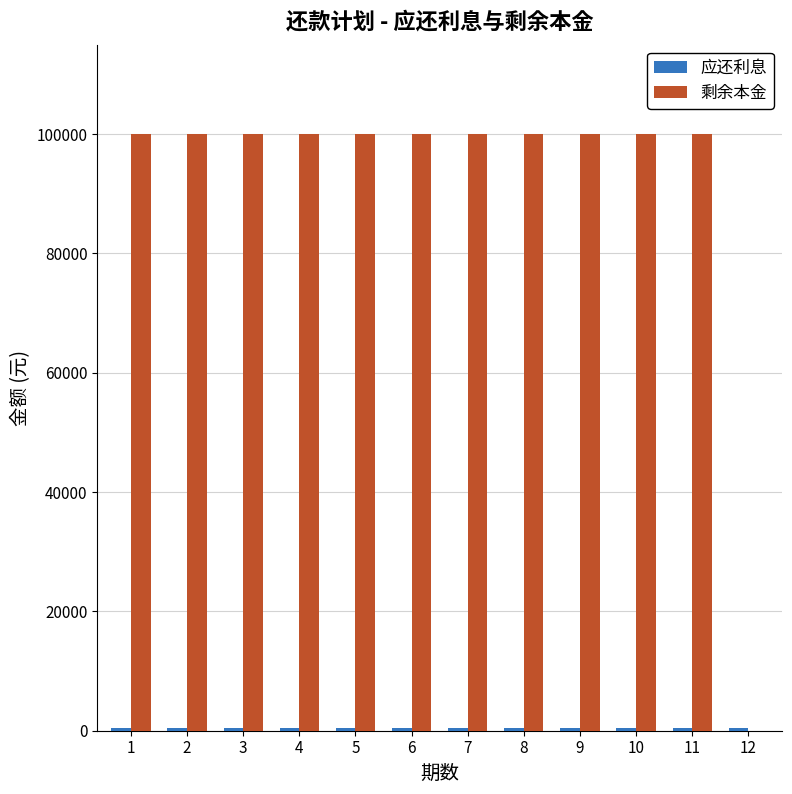

The value of 剩余本金 at 11 is 155360.9. True or false?

False